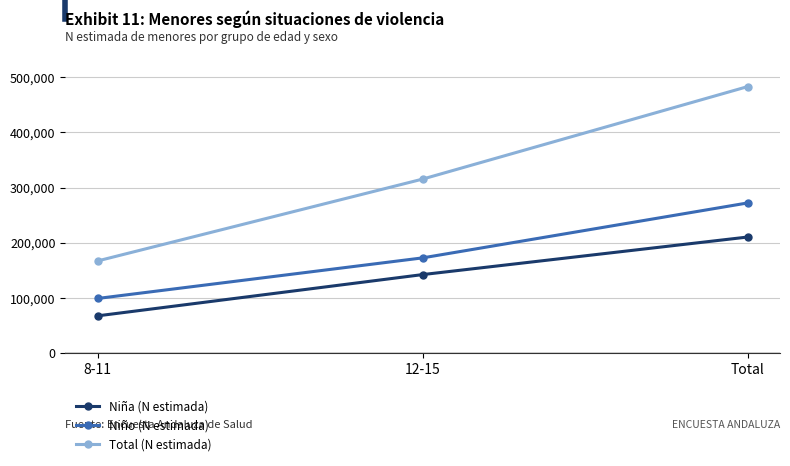

How many lines are shown in the chart?

3